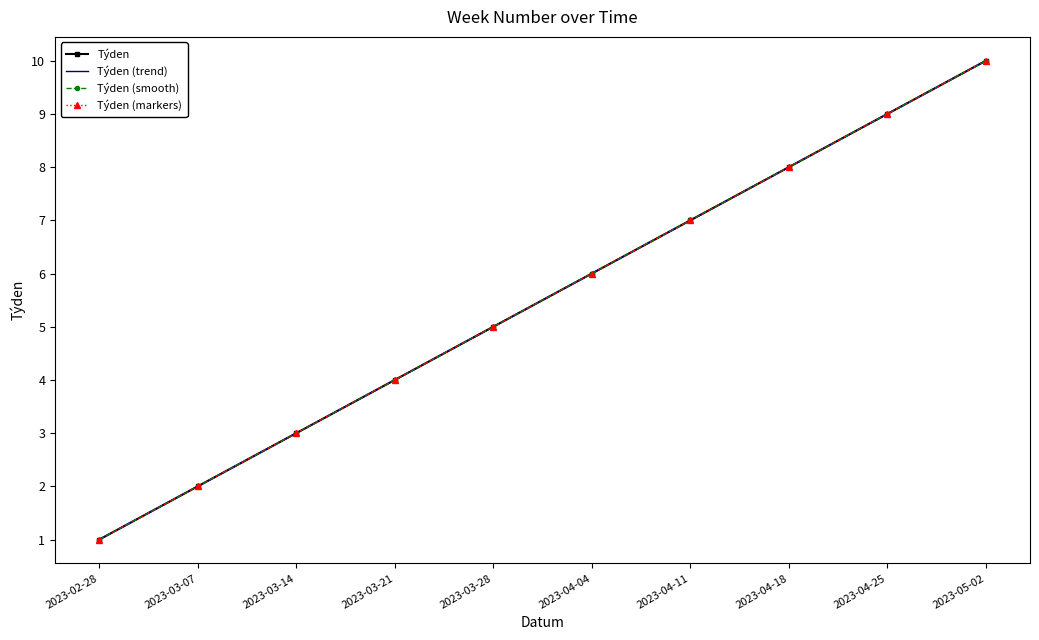

At how many categories does at least one series exceed 2?

8